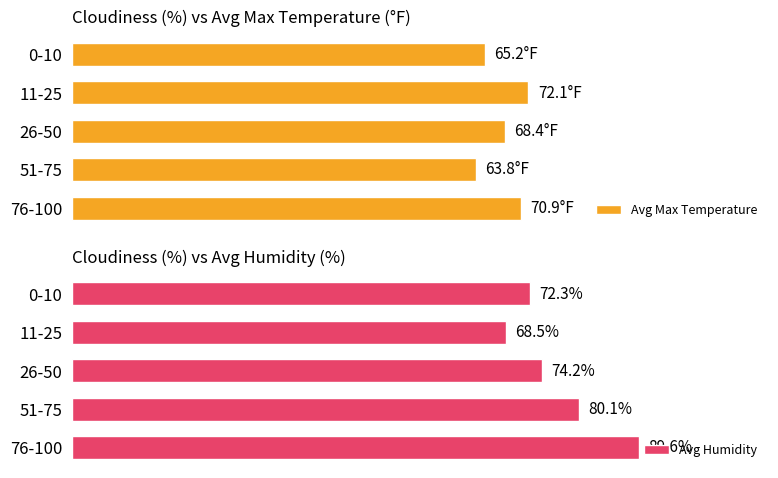

Which series has the largest total across all categories?

Avg Humidity